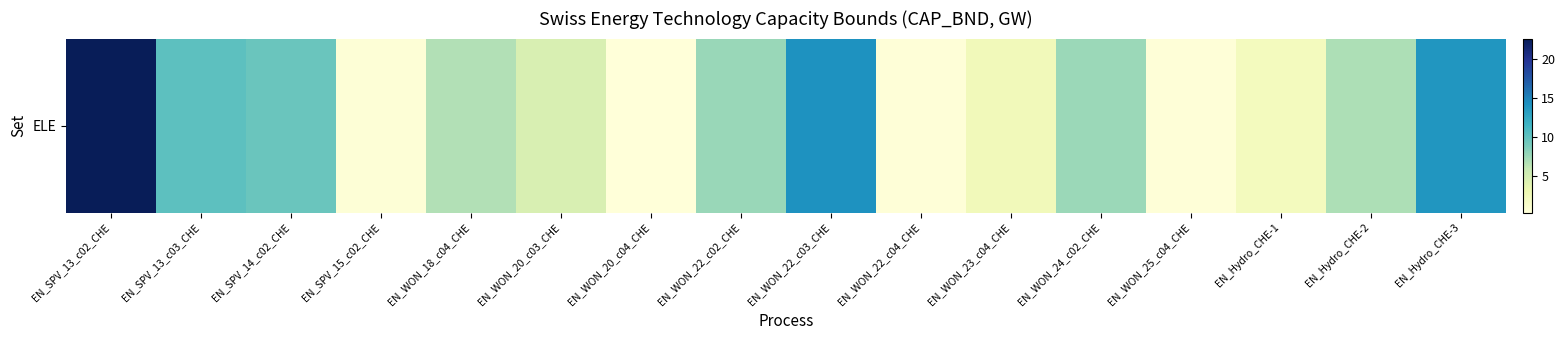

How many categories are shown in the chart?

16